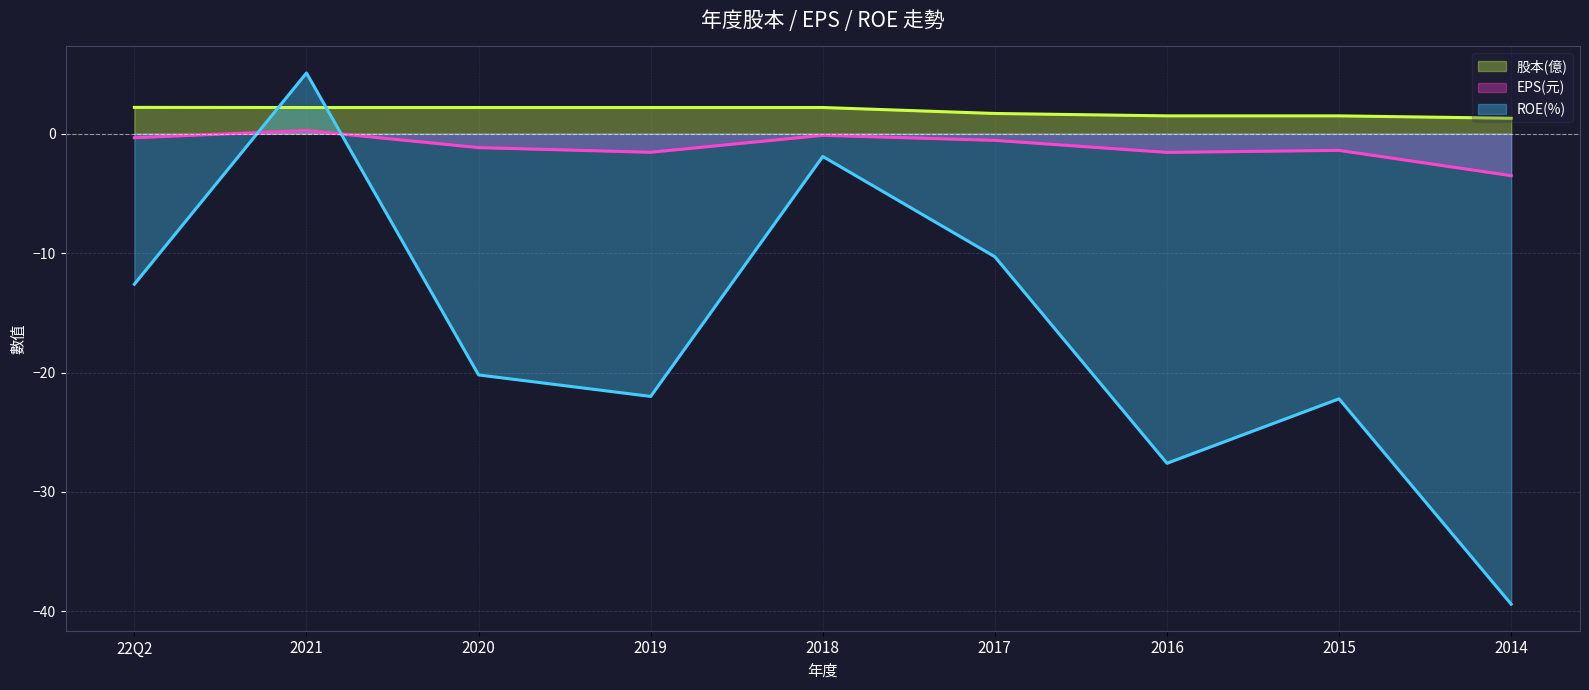

At which category does the chart reach its minimum across all series?

2014